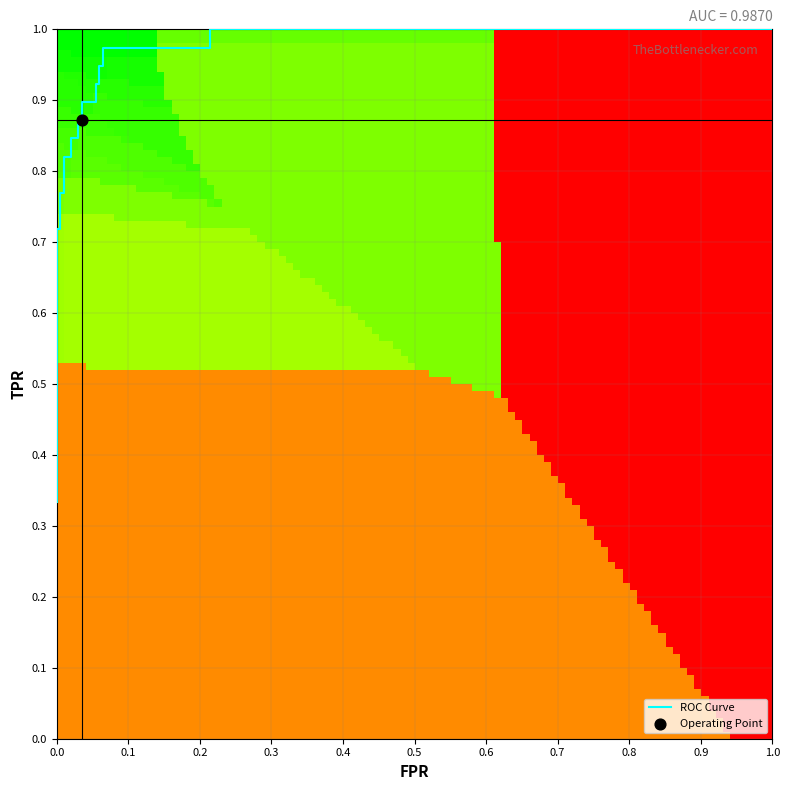

What is the sum of the roc_auc values at 1 and 2?

2.0